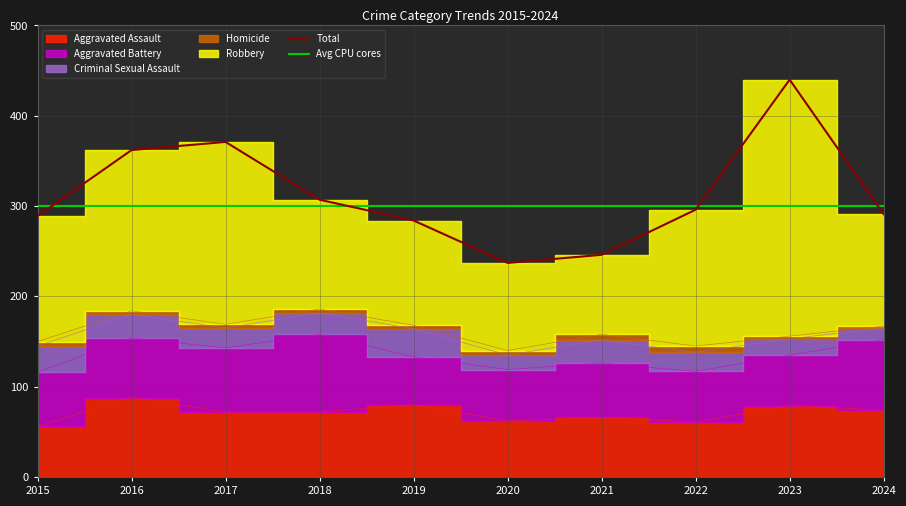

At how many categories does at least one series exceed 41?

10